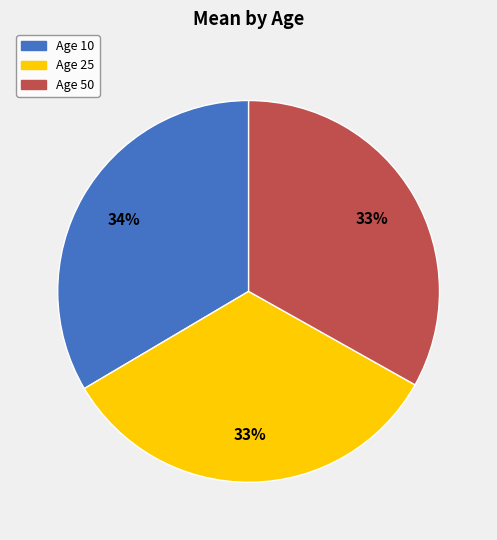

How many slices are in this pie chart?

3